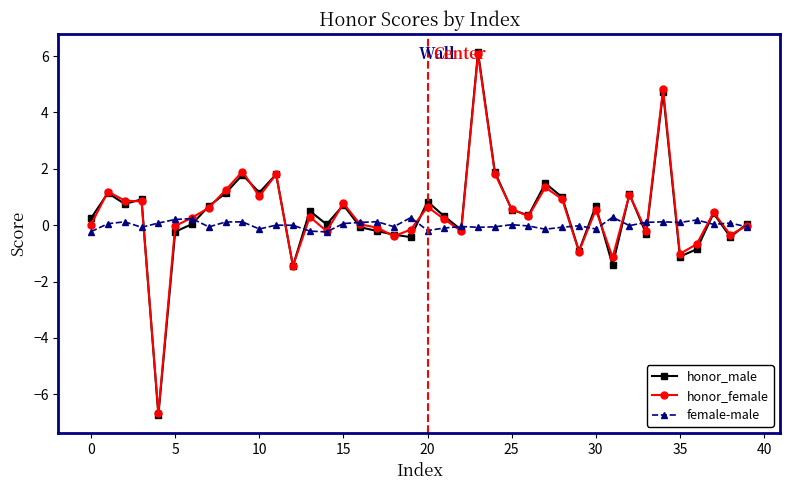

What are all the series names shown in the legend?

honor_male, honor_female, female-male